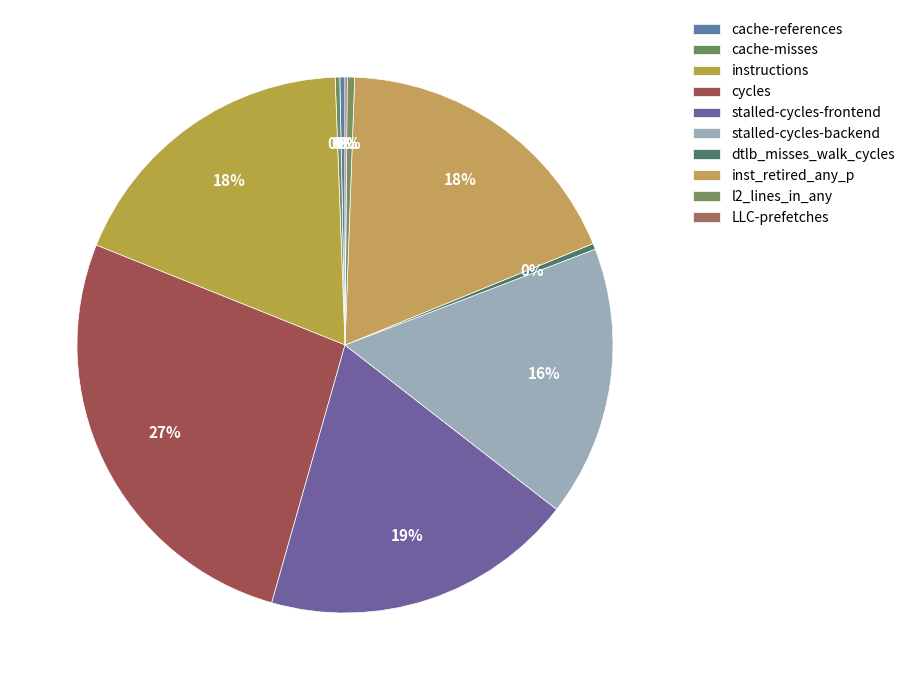

True or false: cache-references accounts for 11% of the total.

False